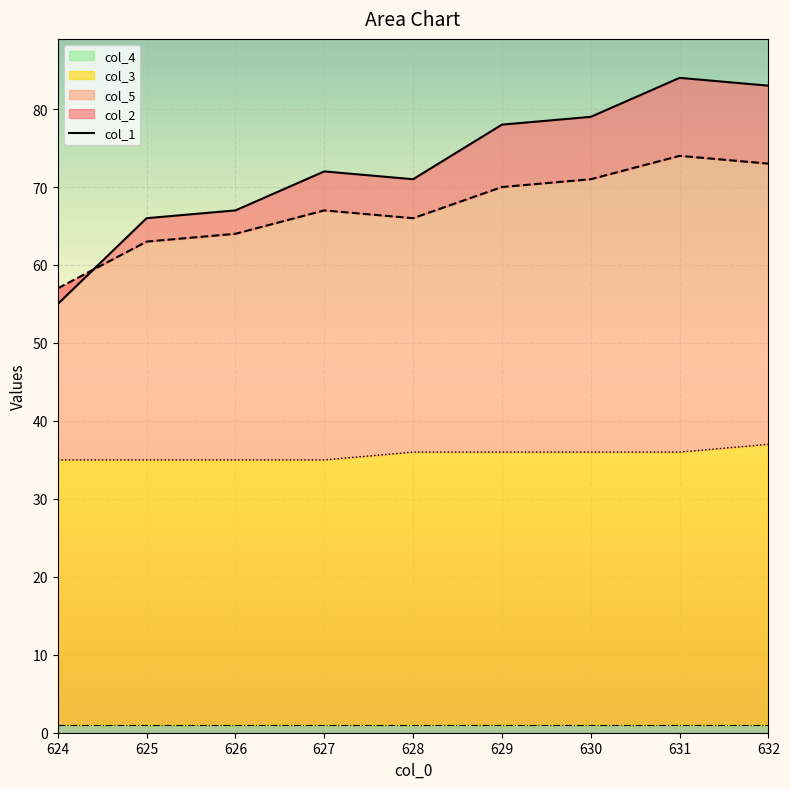

True or false: col_2 and col_1 intersect in this chart.

True